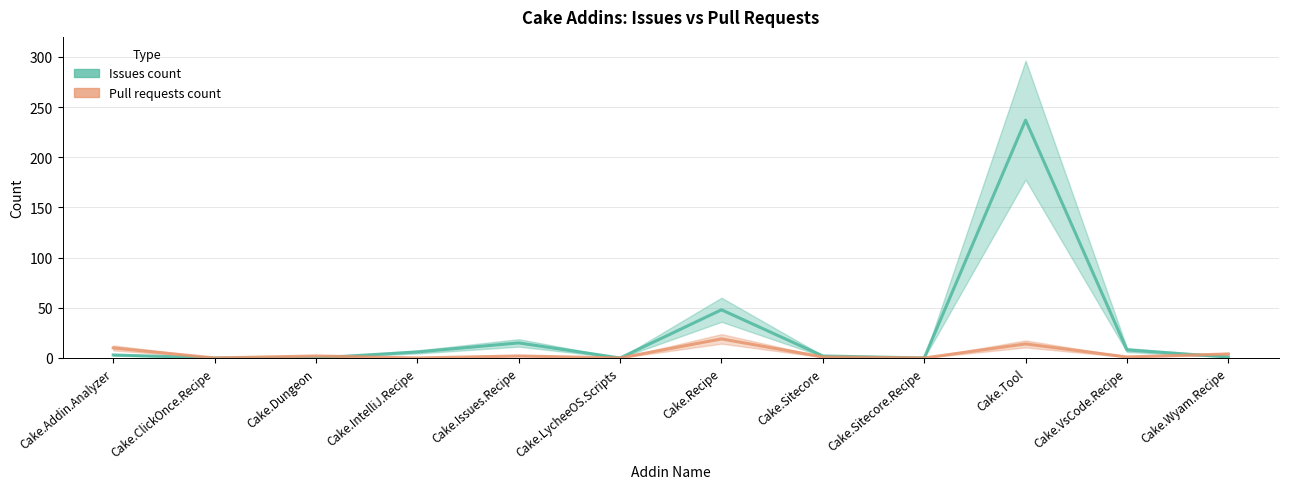

At how many categories does at least one series exceed 26?

2